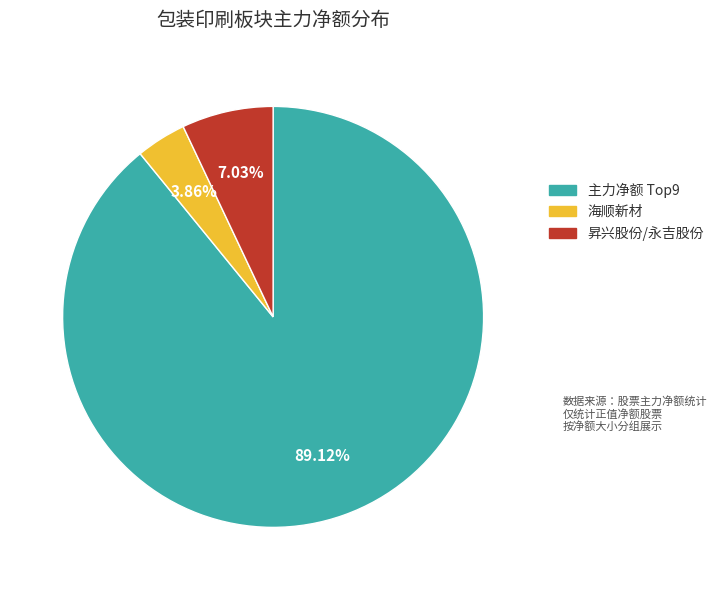

Is there a majority slice in this chart?

Yes